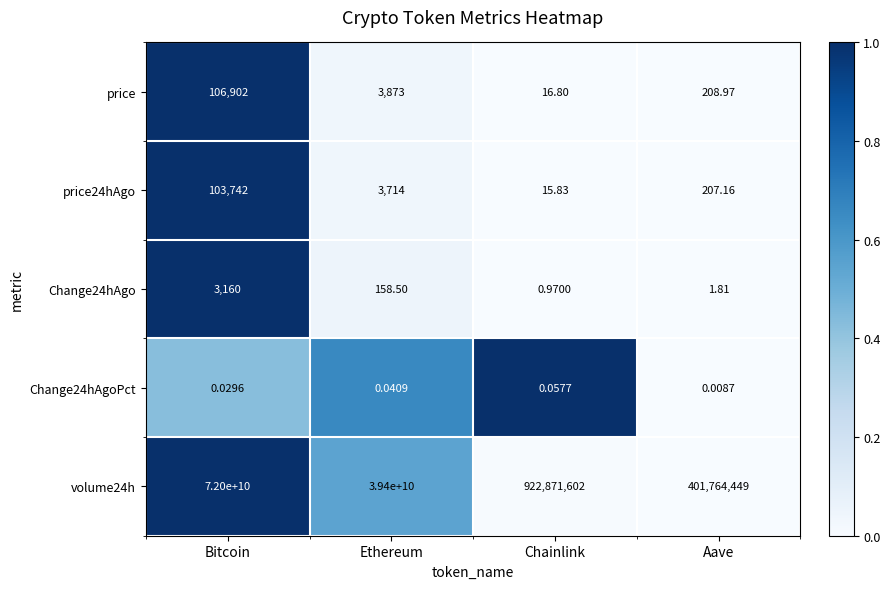

Where does the volume24h series first go above 39400000000?

Bitcoin